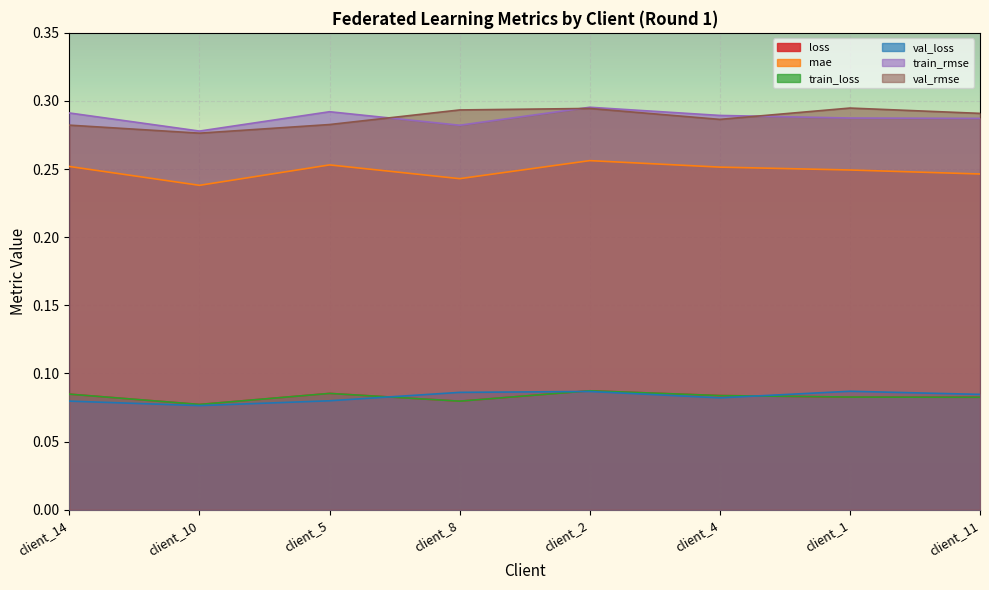

What is the maximum value for train_rmse?

0.3